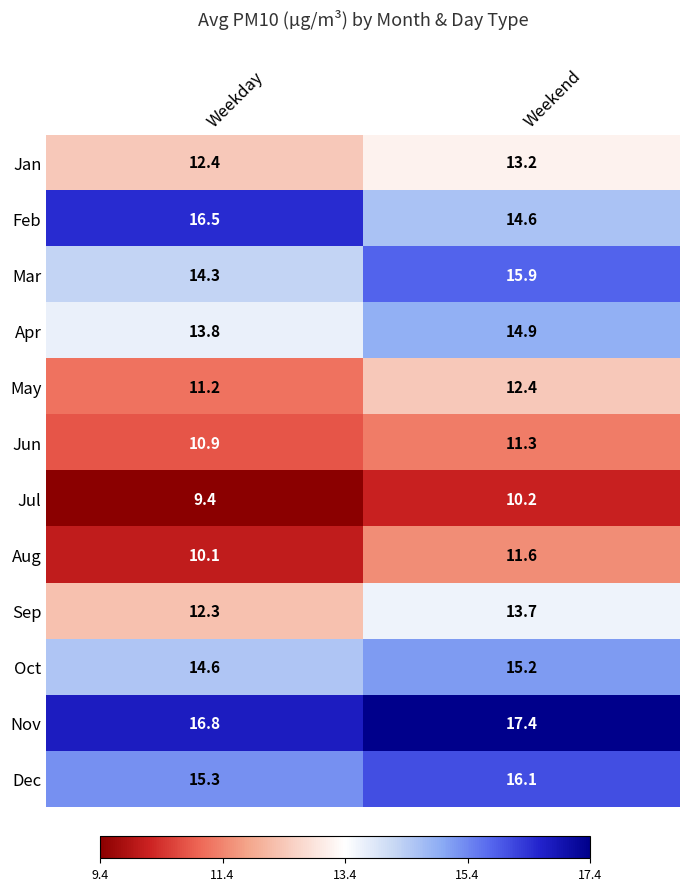

The Jun series shows 20.1 at Weekend. True or false?

False